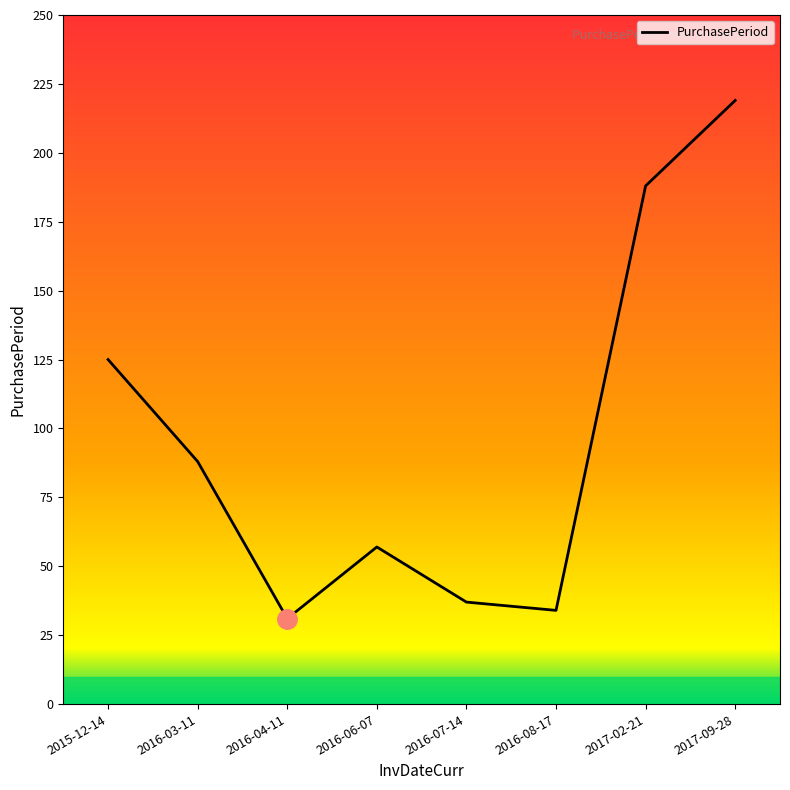

Rank the categories by value from lowest to highest.

2016-04-11, 2016-08-17, 2016-07-14, 2016-06-07, 2016-03-11, 2015-12-14, 2017-02-21, 2017-09-28